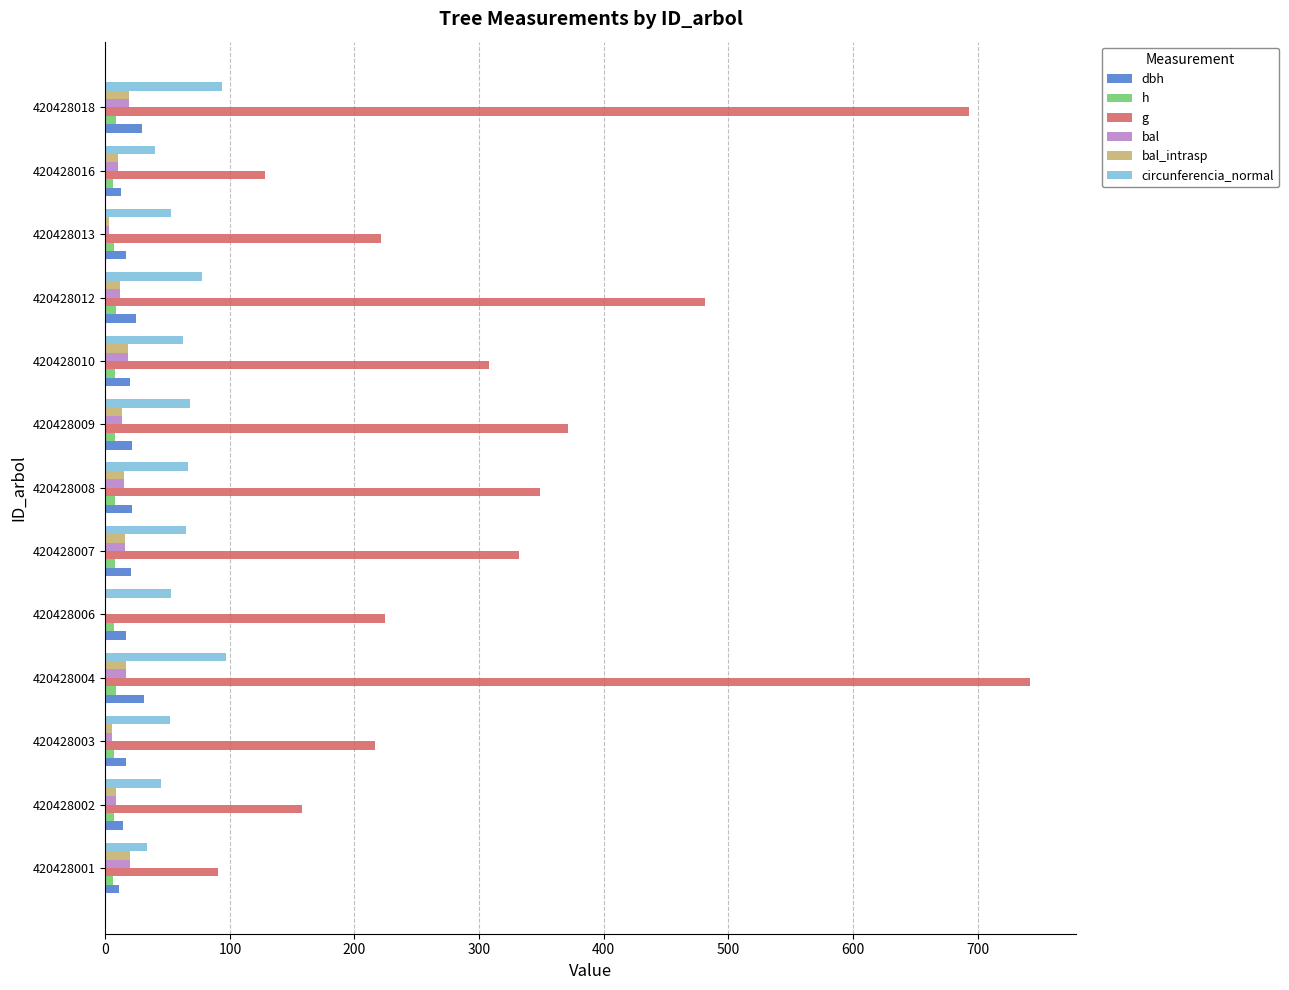

Where is g nearest to the value 416?

420428009